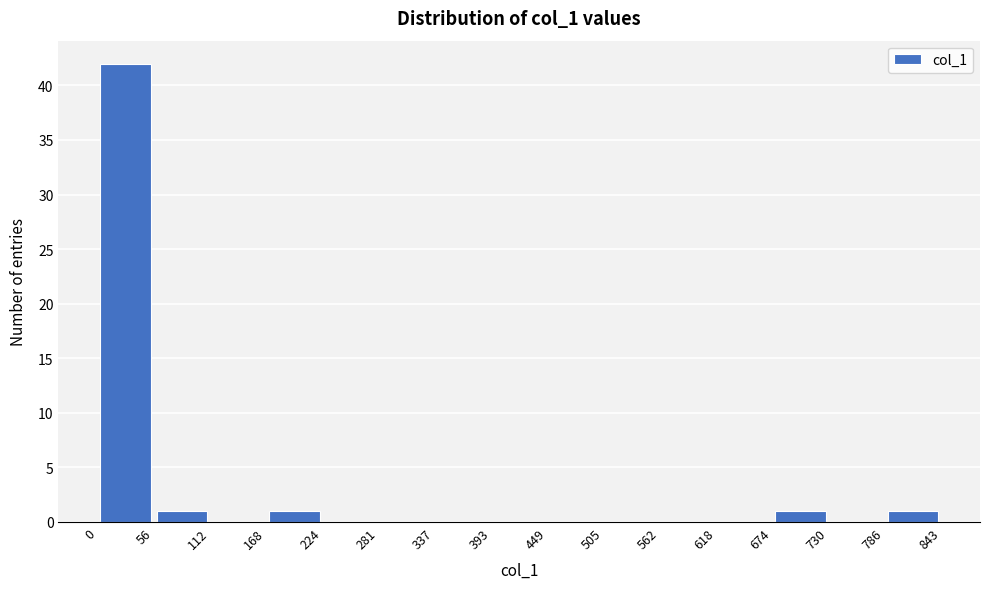

Reading left to right, transcribe this chart: for each bar, give the range it covers on the x-axis and its height. The values are not printed on the chart, so give them approximately, as read against the axis.

0 to 56: 42
56 to 112: 1
112 to 168: 0
168 to 224: 1
224 to 281: 0
281 to 337: 0
337 to 393: 0
393 to 449: 0
449 to 505: 0
505 to 562: 0
562 to 618: 0
618 to 674: 0
674 to 730: 1
730 to 786: 0
786 to 843: 1